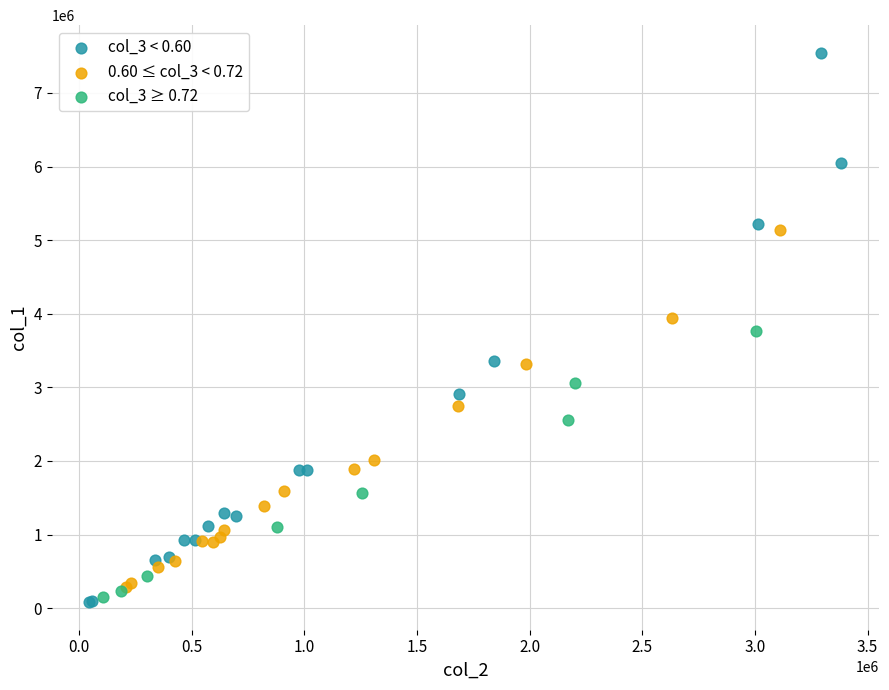

Which series reaches the maximum Y coordinate?

col_3 < 0.60